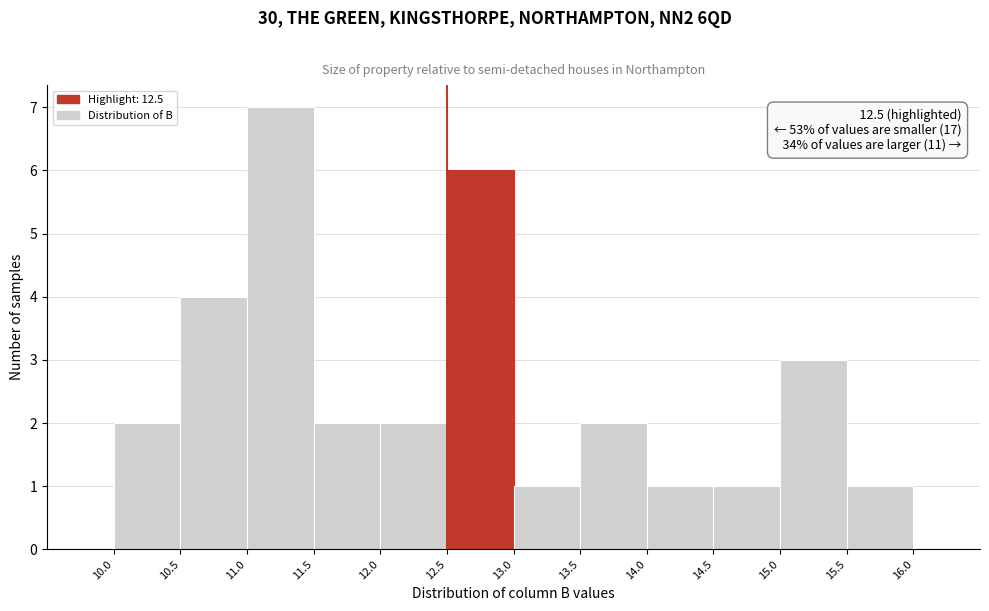

Which range on the x-axis has the tallest bar?

11.0 to 11.5